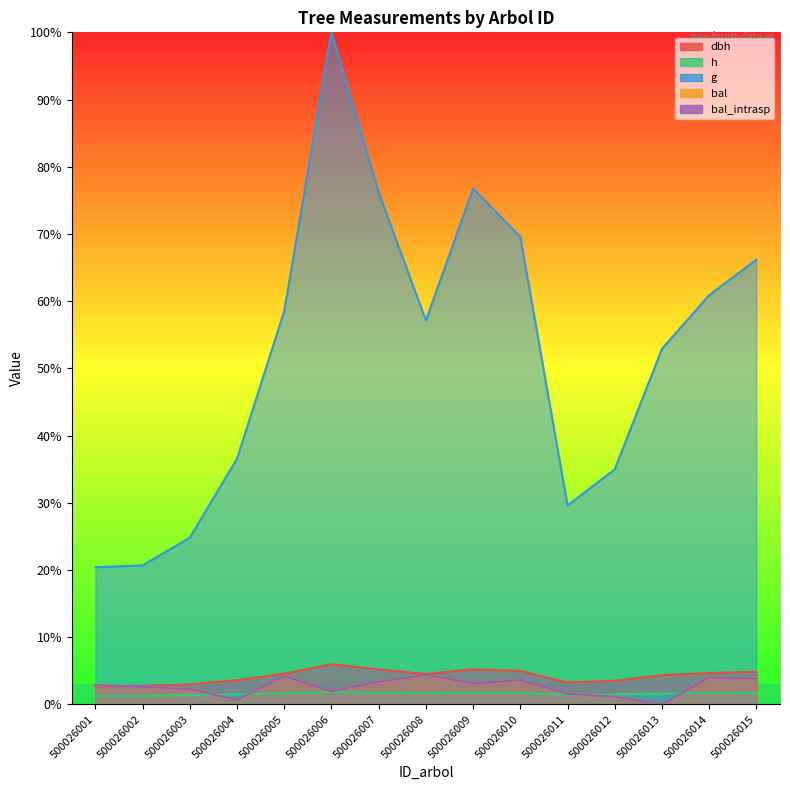

At which category does bal reach its first local valley?

500026004